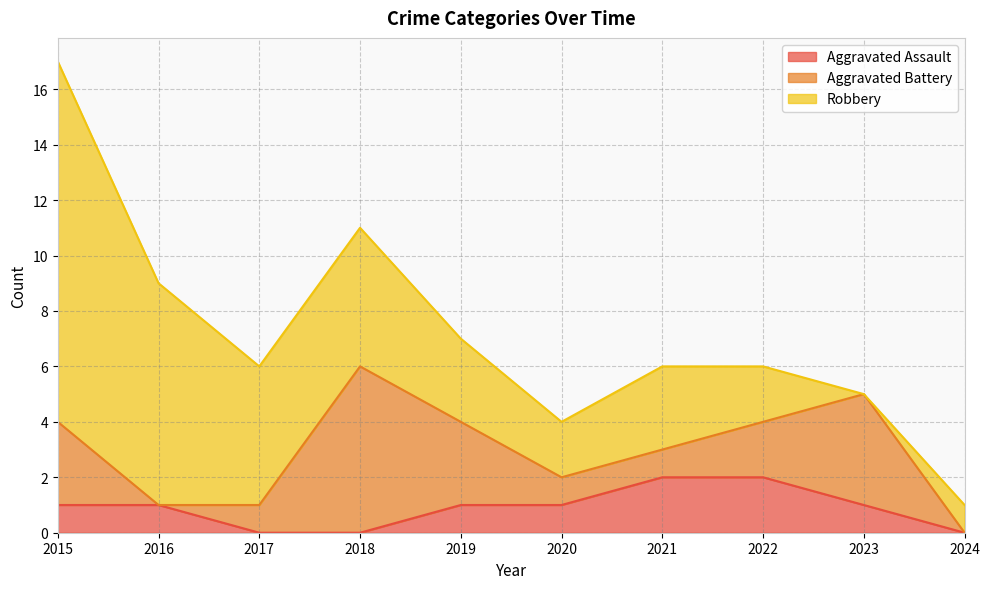

Does the chart have visible grid lines?

Yes